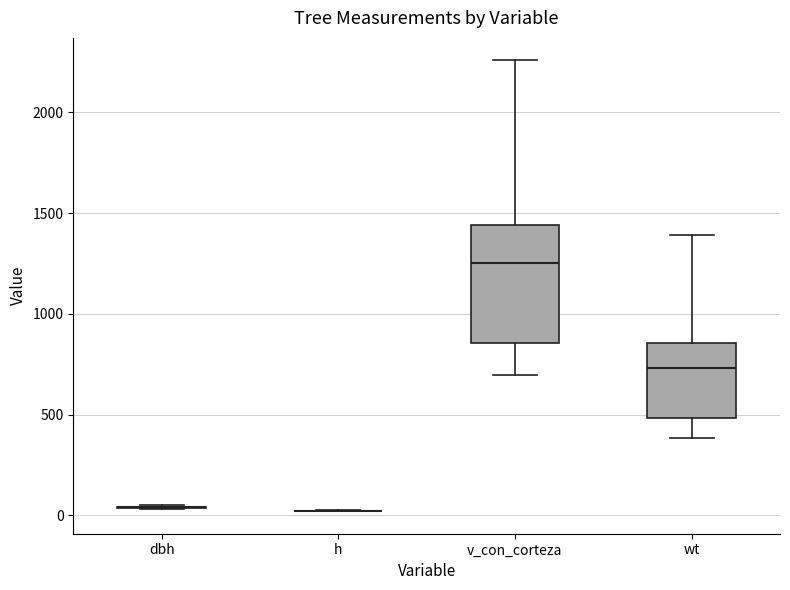

Reading left to right, read every box against the y-axis: the position of its median line, the range the box covers, and the ends of its whiskers. The values are not printed on the chart, so give them approximately, as read against the axis.

dbh: box collapsed to a line at 50, whiskers 50 to 50
h: box collapsed to a line at 0, whiskers 0 to 0
v_con_corteza: median 1250, box 850 to 1450, whiskers 700 to 2250
wt: median 750, box 500 to 850, whiskers 400 to 1400